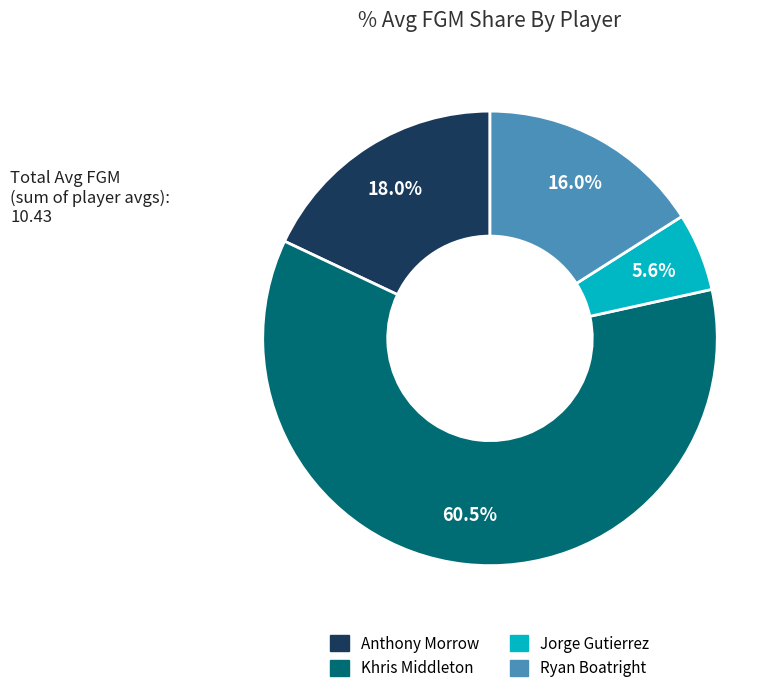

What is the ratio of the value at Anthony Morrow to the value at Khris Middleton?

0.3